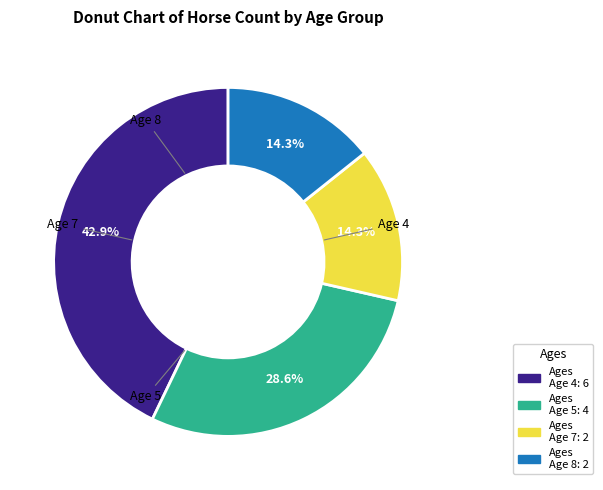

Rank the categories by value from highest to lowest.

Age 4, Age 5, Age 7, Age 8